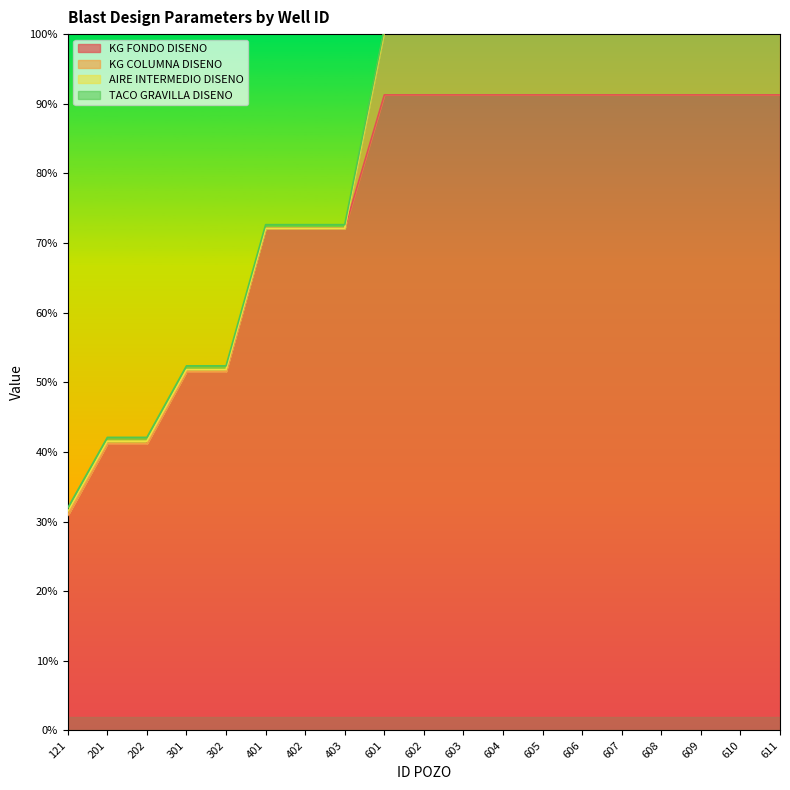

Does the chart display data point markers on the line(s)?

No